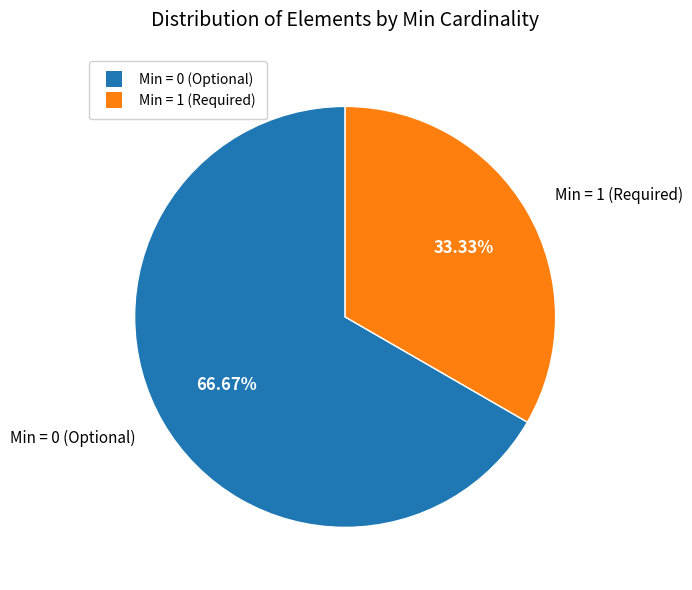

Does any single category account for the majority?

Yes